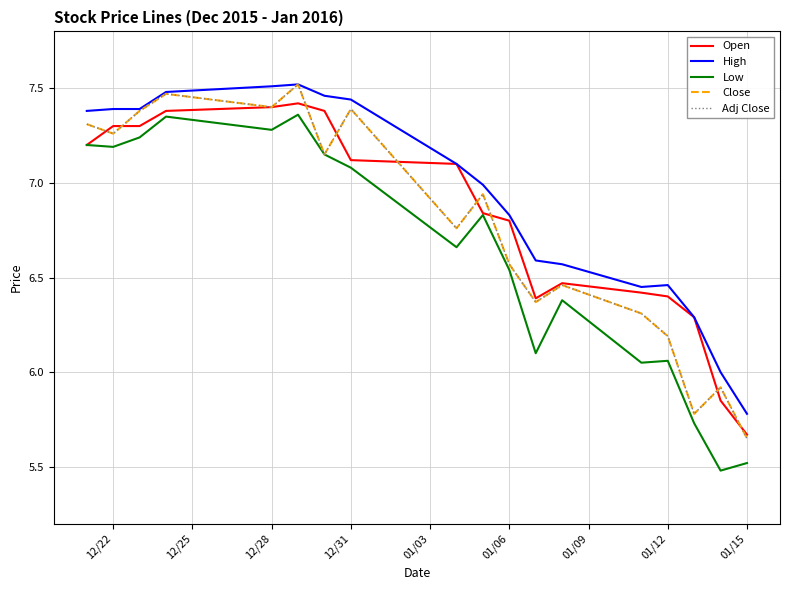

True or false: Close and Open cross at least once.

True